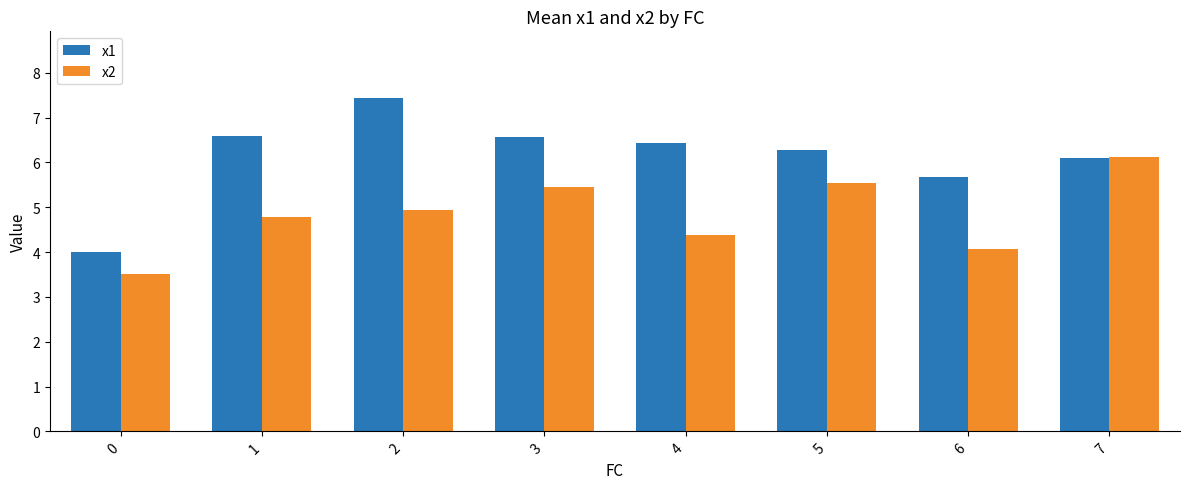

How many categories are shown in the chart?

8